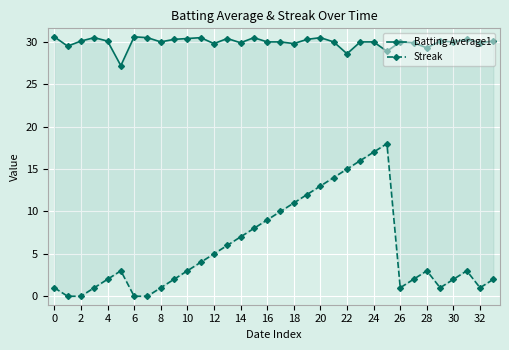

True or false: Streak and Batting Average1 intersect in this chart.

False